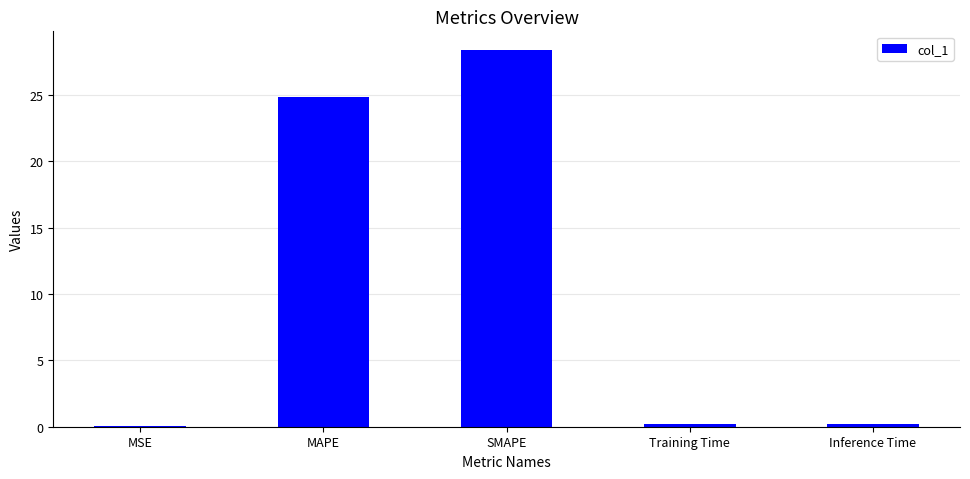

What is the maximum value shown in the chart?

28.4